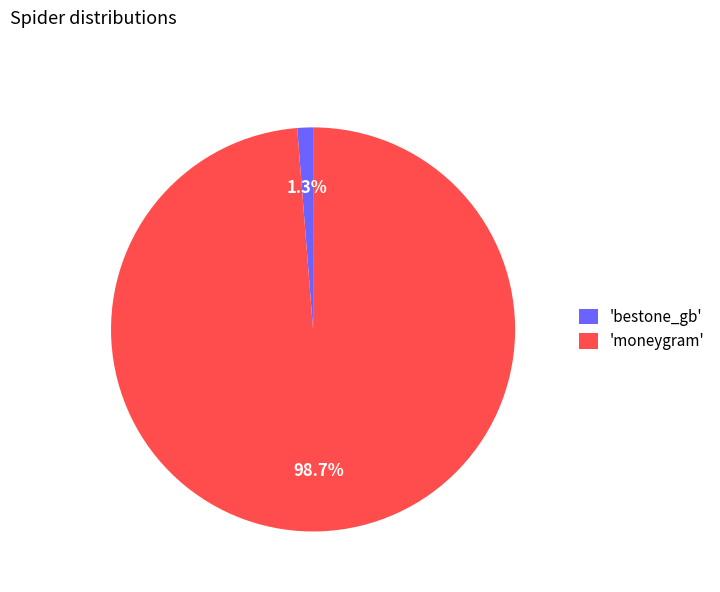

What is the total percentage of 'moneygram' and 'bestone_gb'?

100.0%